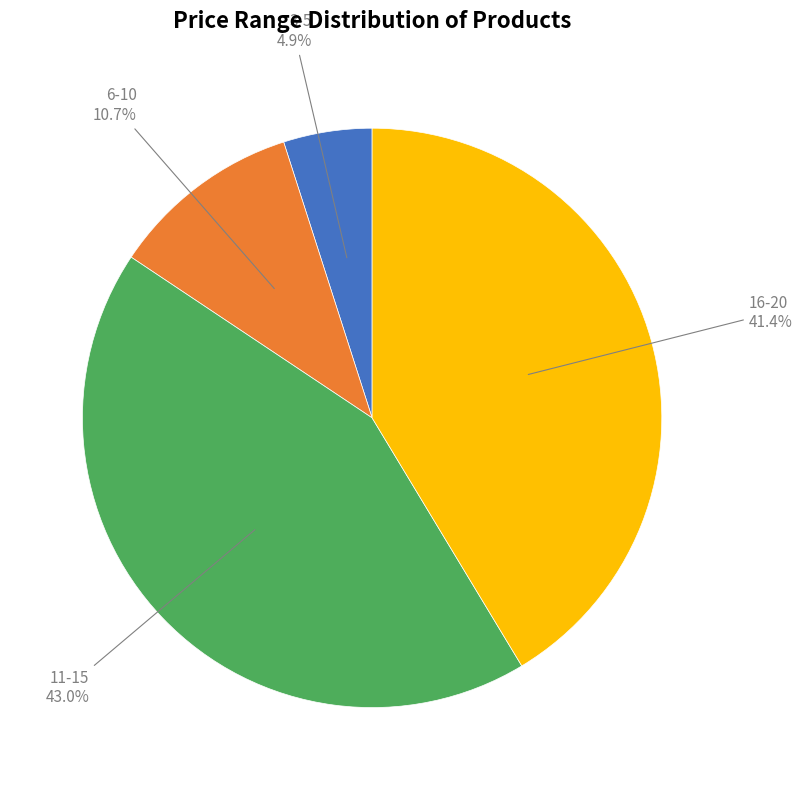

Is there any slice that represents more than half of the pie?

No